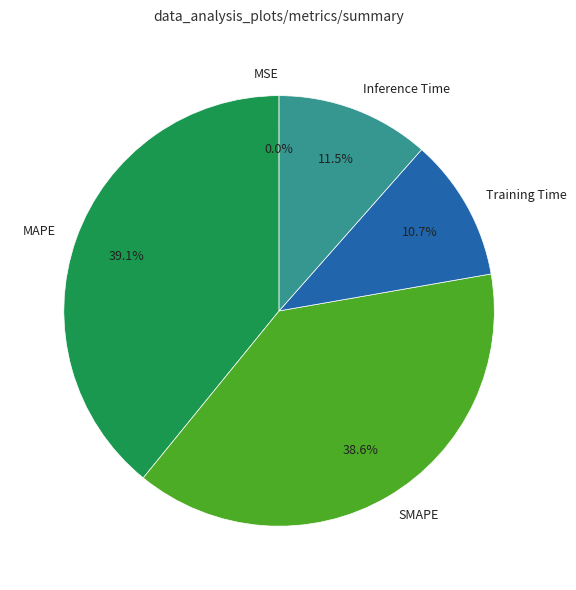

Which category has the biggest portion of the pie?

MAPE